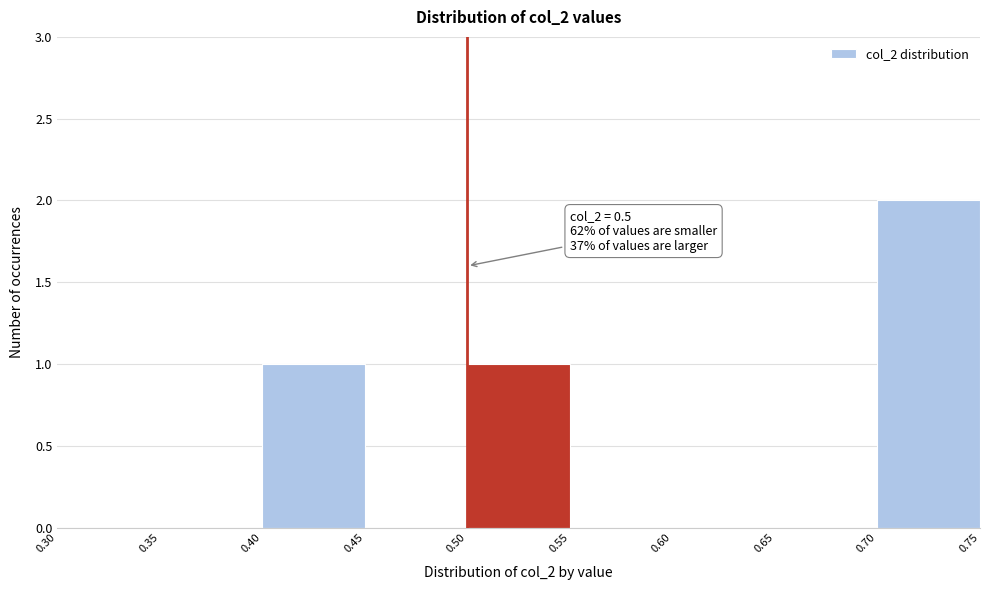

Over which range of the x-axis is the bar tallest?

0.70 to 0.75